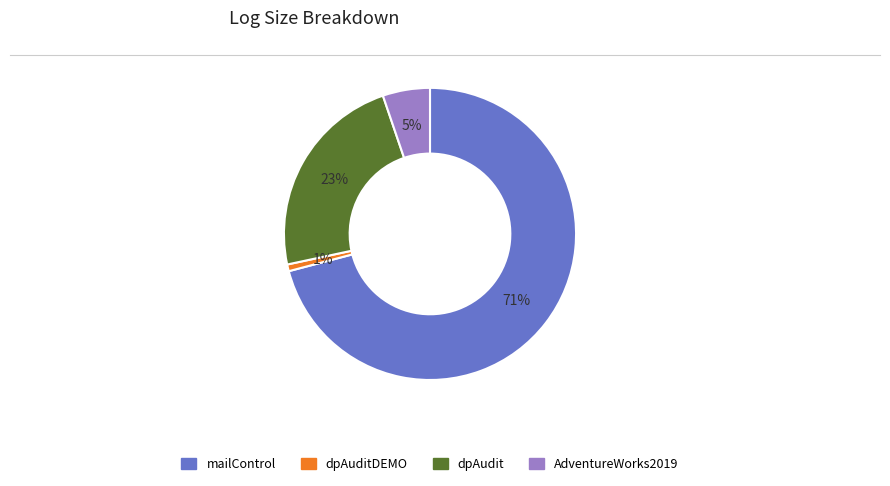

What is the majority slice?

mailControl